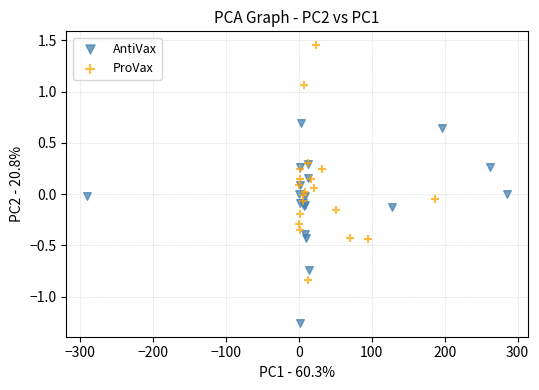

Which series reaches the maximum Y coordinate?

ProVax